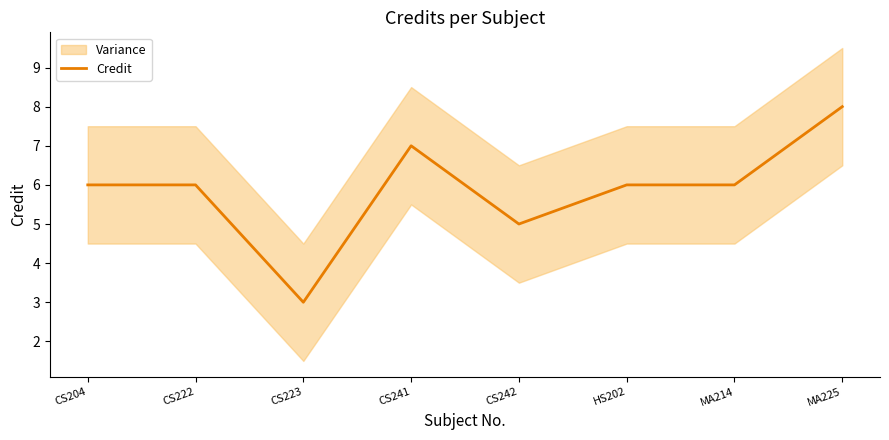

Does the chart display data point markers on the line(s)?

No